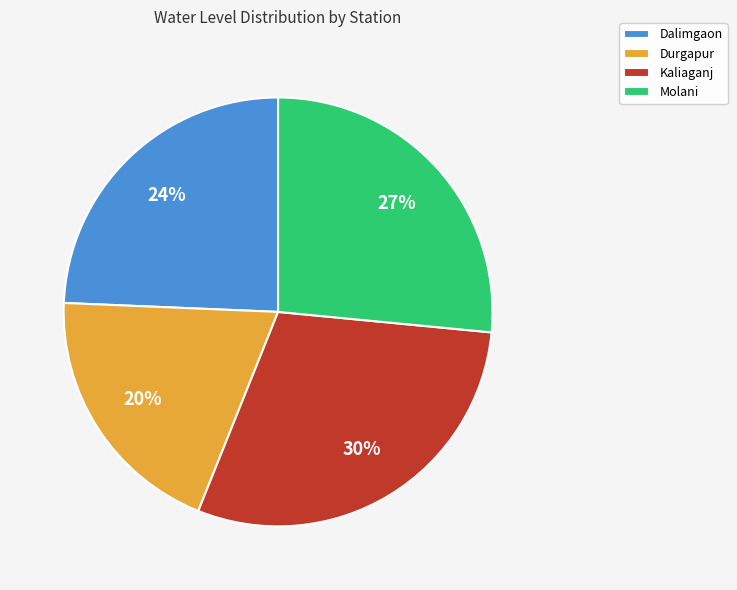

To the nearest percent, what is the difference between the largest and smallest slice percentages?

10%